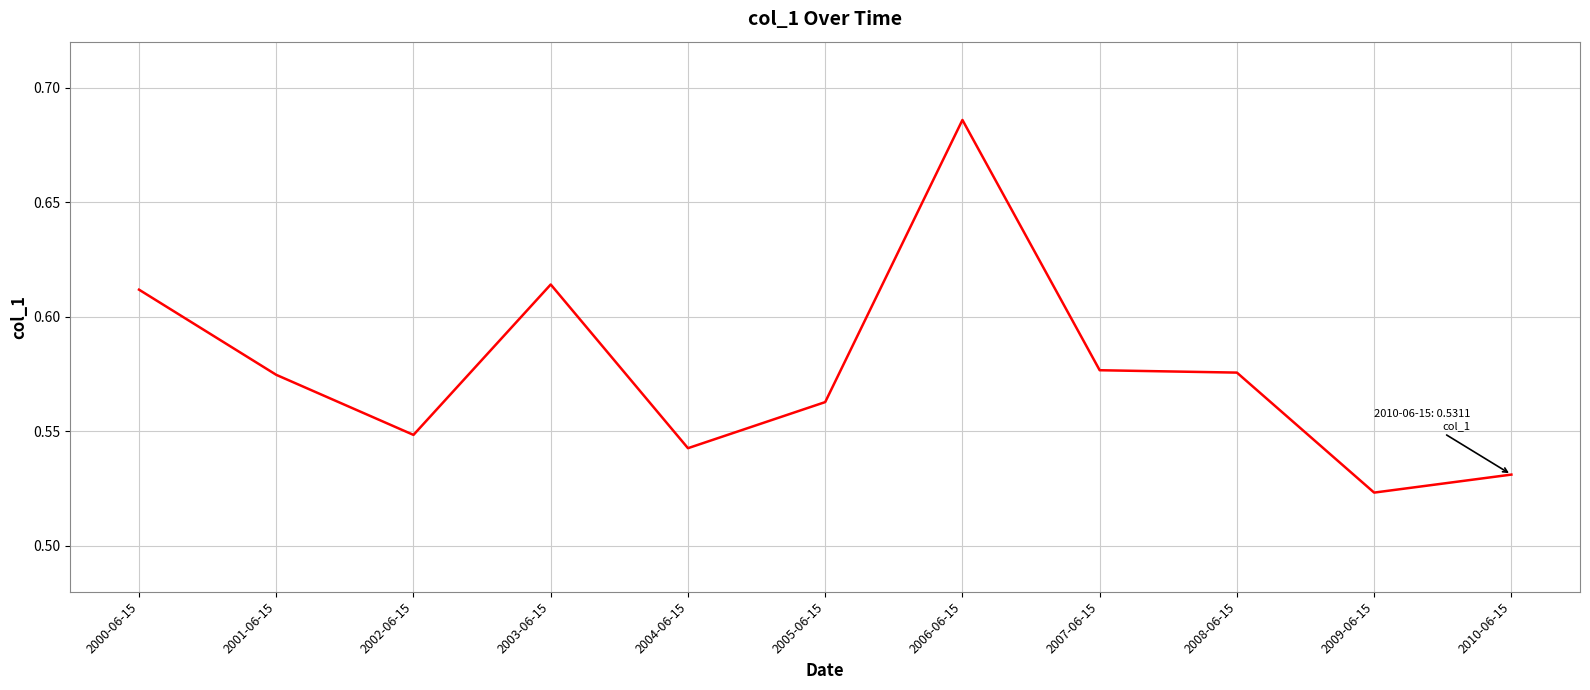

At which label is the value closest to 0?

2009-06-15